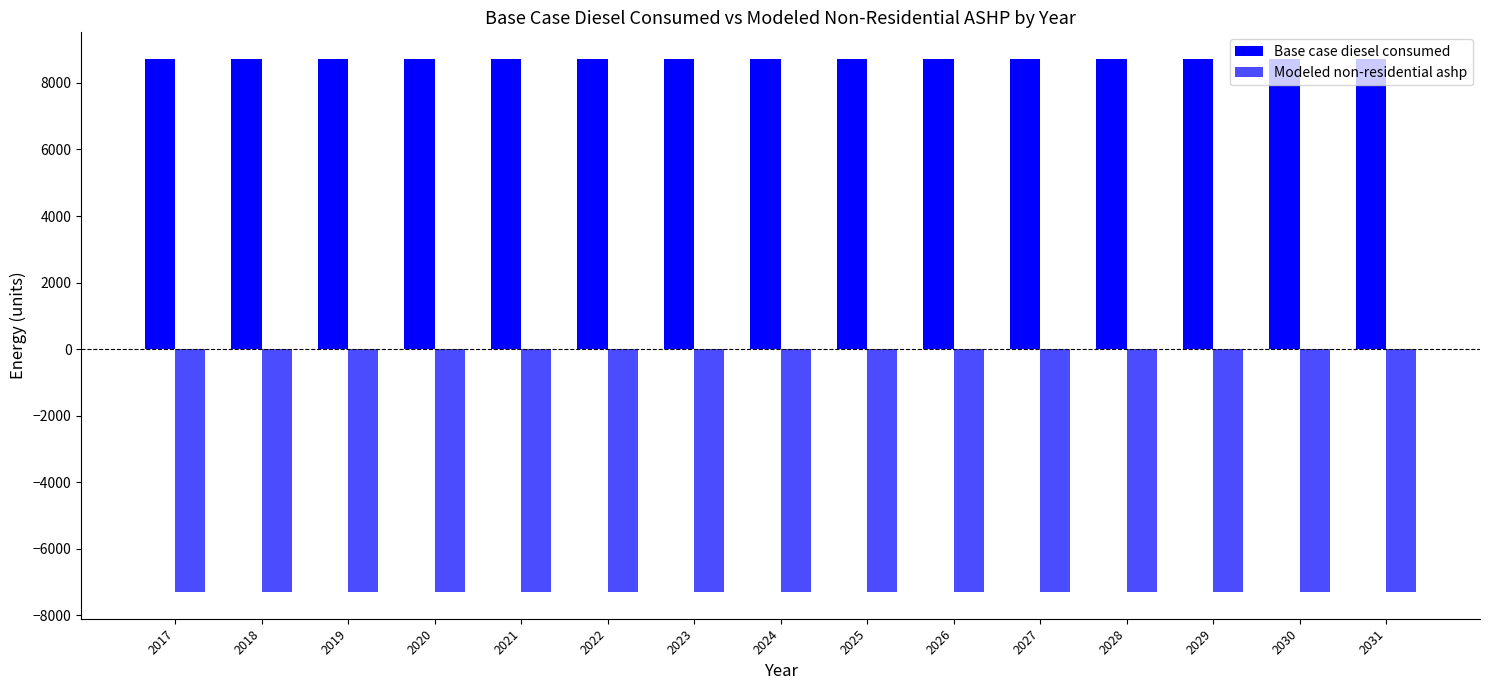

List the series in order of their overall mean, lowest first.

Modeled non-residential ashp, Base case diesel consumed